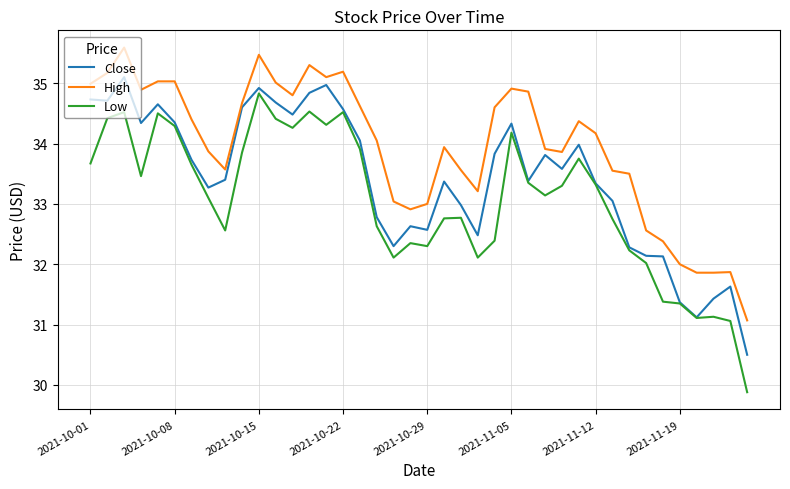

True or false: High and Low cross at least once.

False